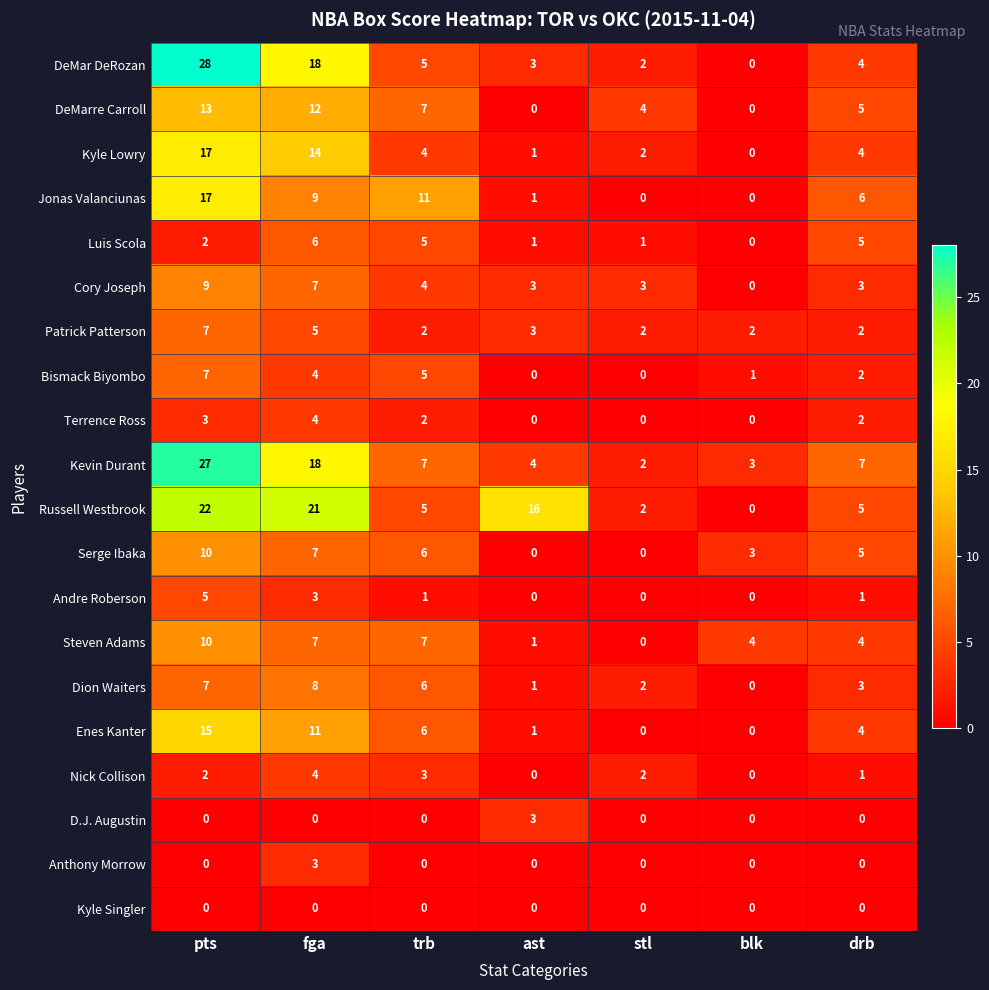

Where does the Steven Adams series first go above 4?

pts